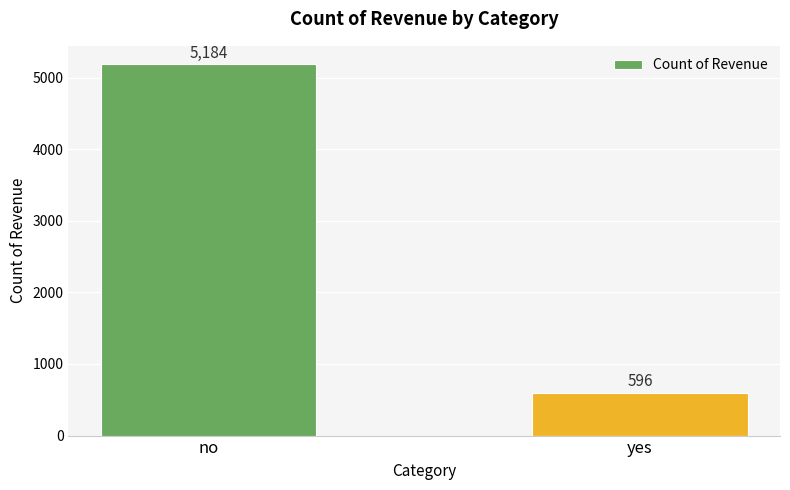

What is the change in value from no to yes?

-4588